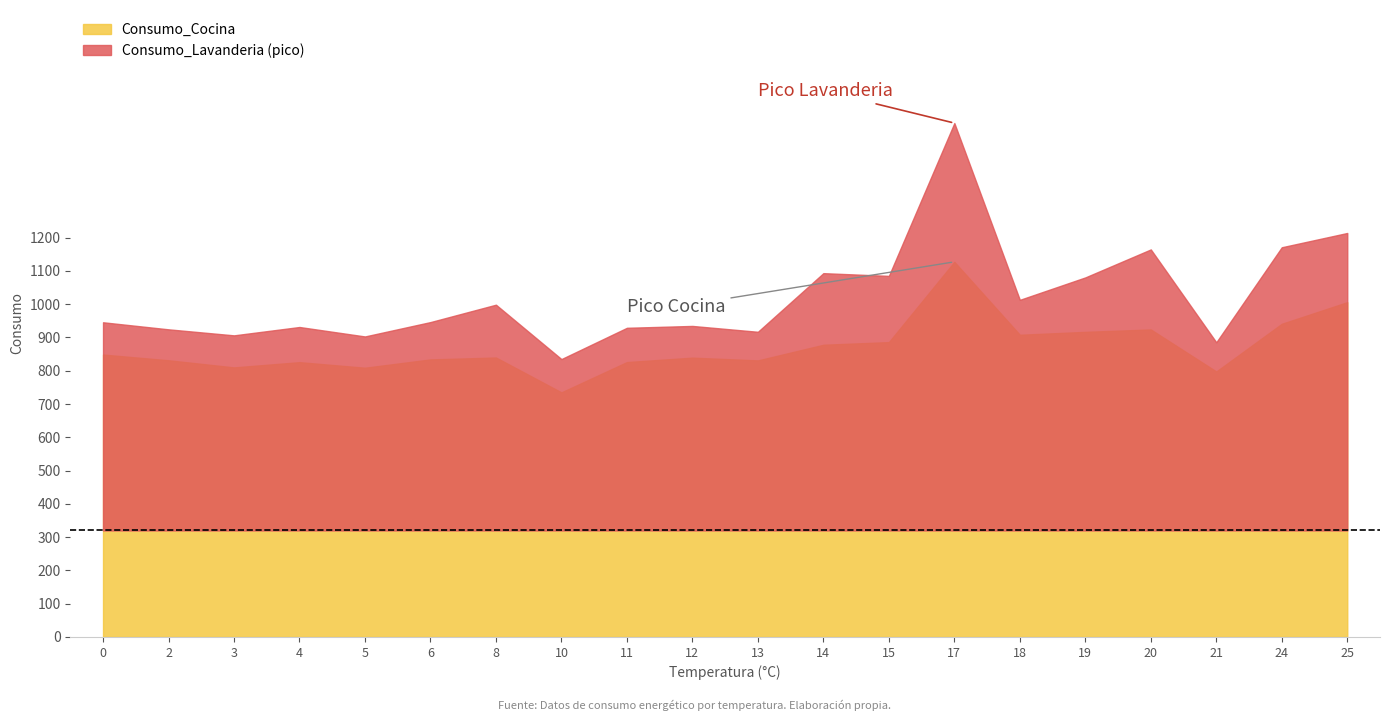

Rank the categories by Consumo_Cocina value from lowest to highest.

10, 21, 5, 3, 4, 11, 13, 2, 6, 12, 8, 0, 14, 15, 18, 19, 20, 24, 25, 17